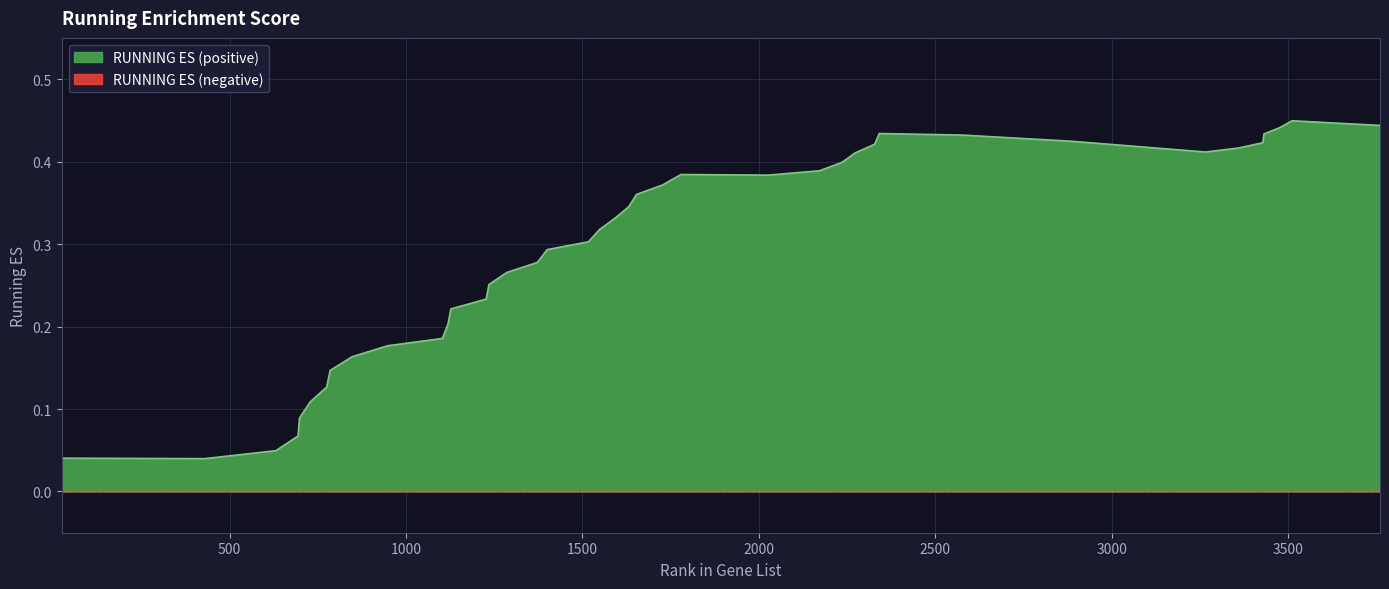

What is the difference between the maximum and minimum values?

0.4